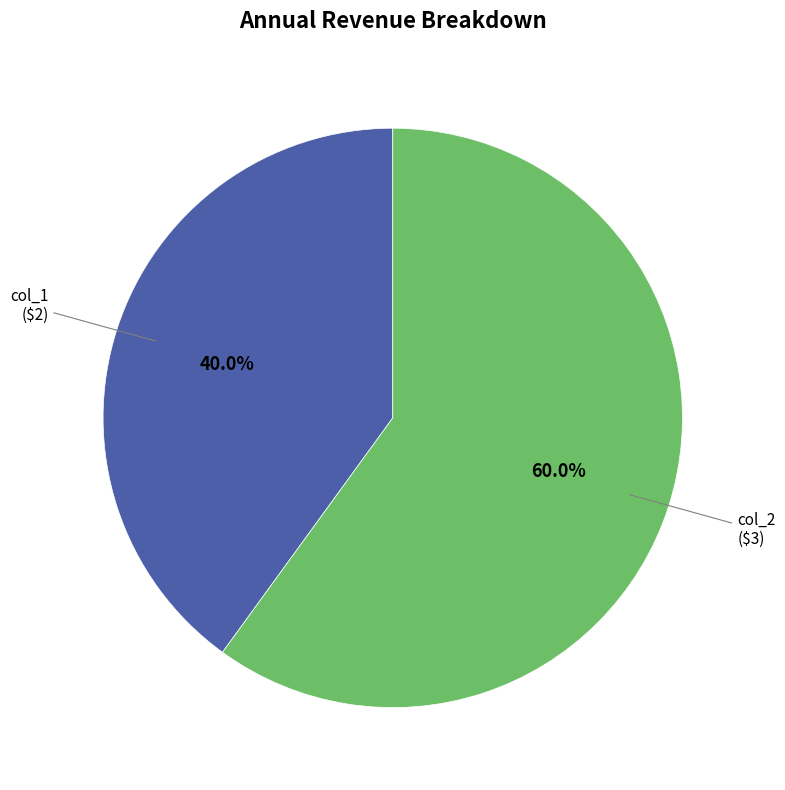

Is there any slice that represents more than half of the pie?

Yes